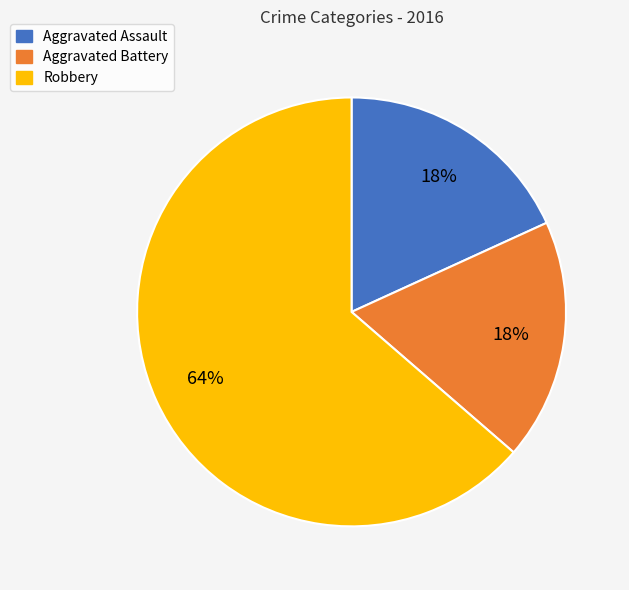

Is there any slice that represents more than half of the pie?

Yes